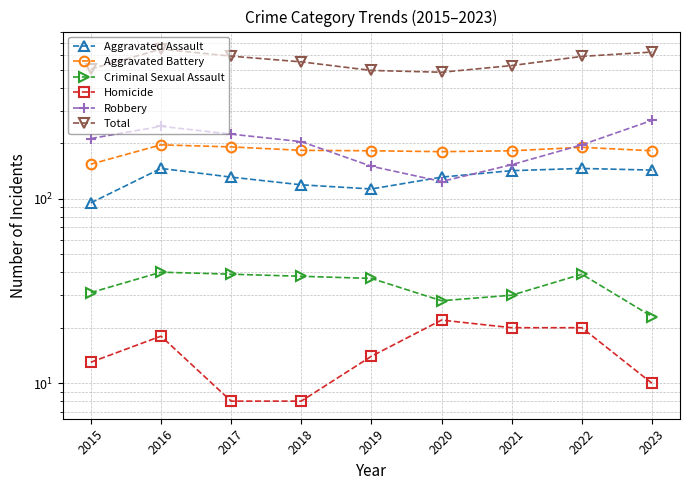

At how many categories does at least one series exceed 183?

9